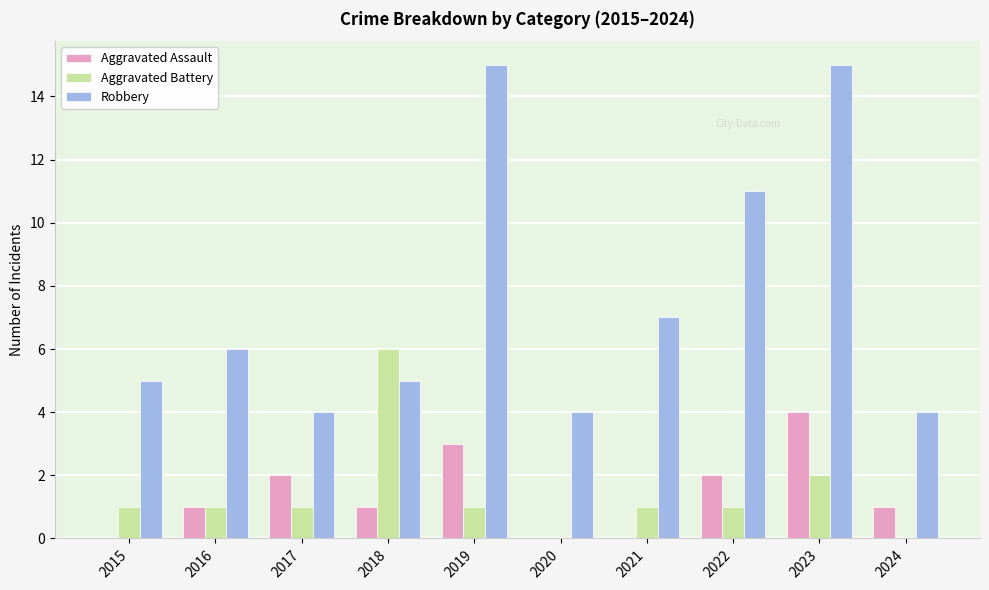

How many data points does each series have?

10